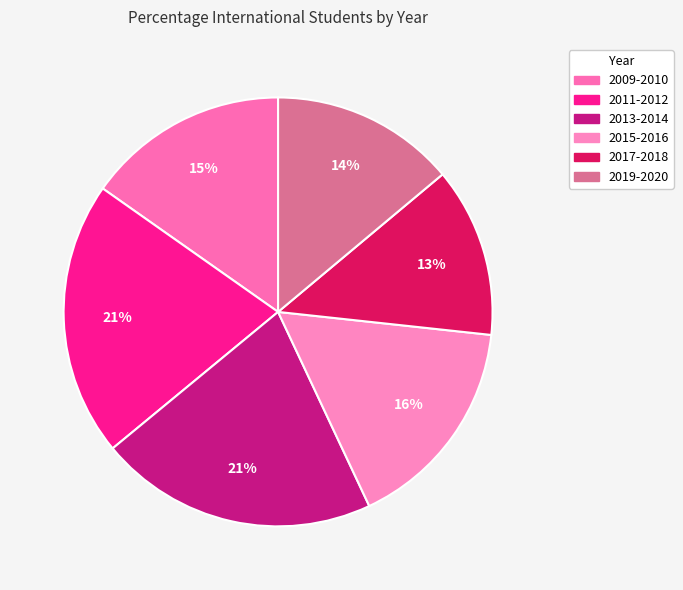

Does 2015-2016 account for over 50% of the chart?

No